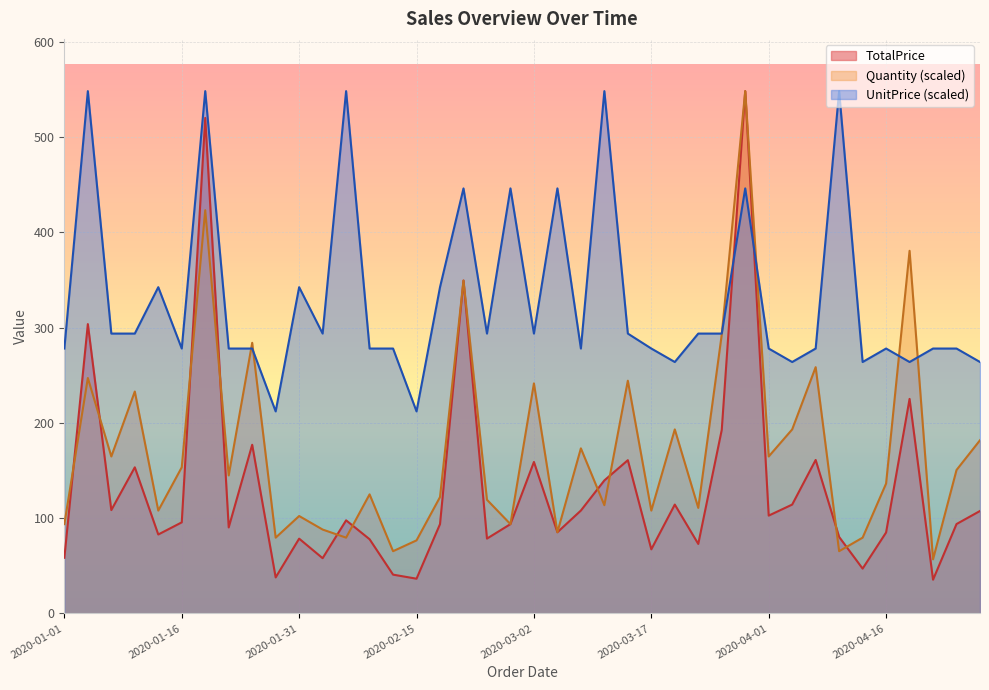

Which label corresponds to the largest value in the chart?

2020-03-29